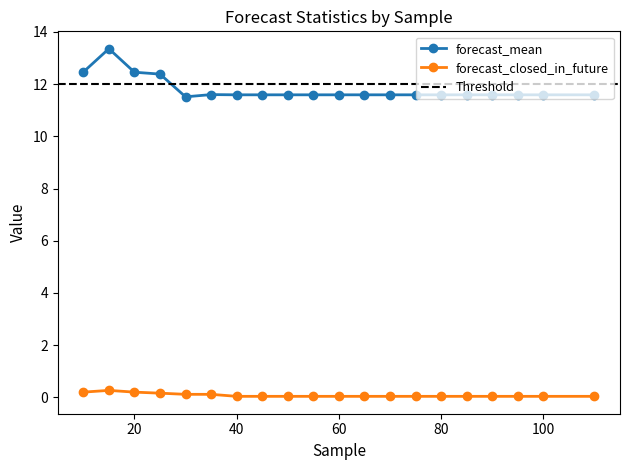

At which category is the sum across all series the highest?

15